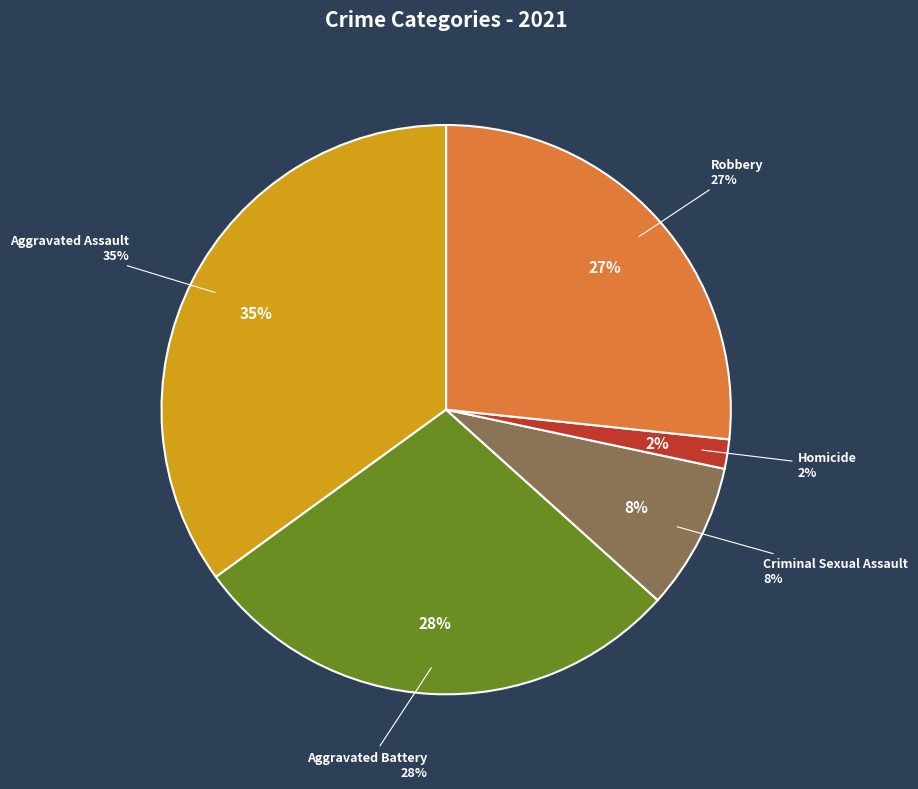

Is it true that Robbery is 27% of the pie?

True